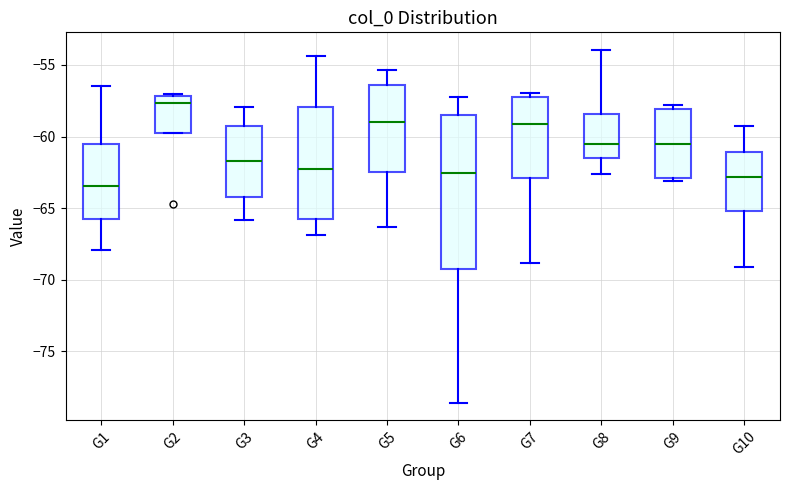

Where does the median line of the box for G9 sit on the y-axis? The values are not printed on the chart, so give them approximately, as read against the axis.

-60.5